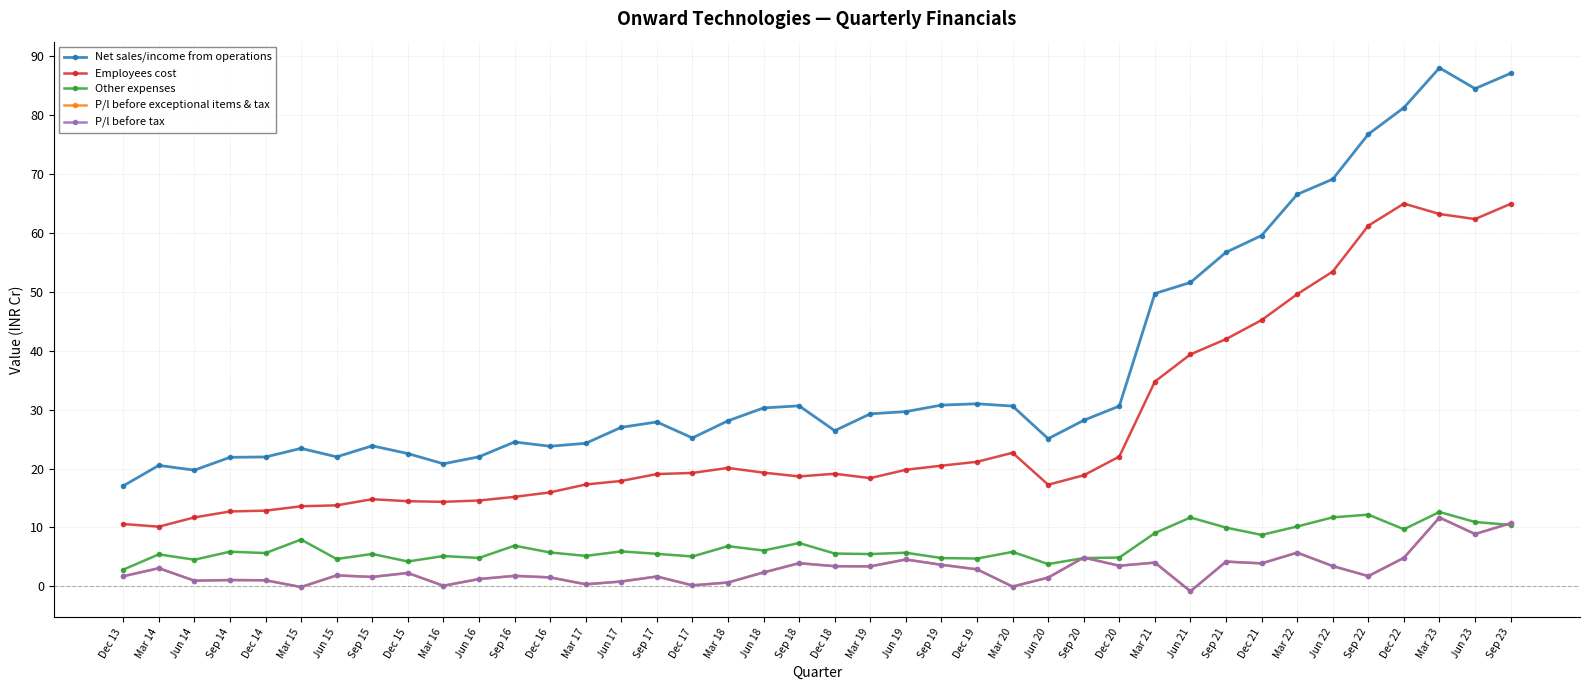

Does the chart have visible grid lines?

Yes